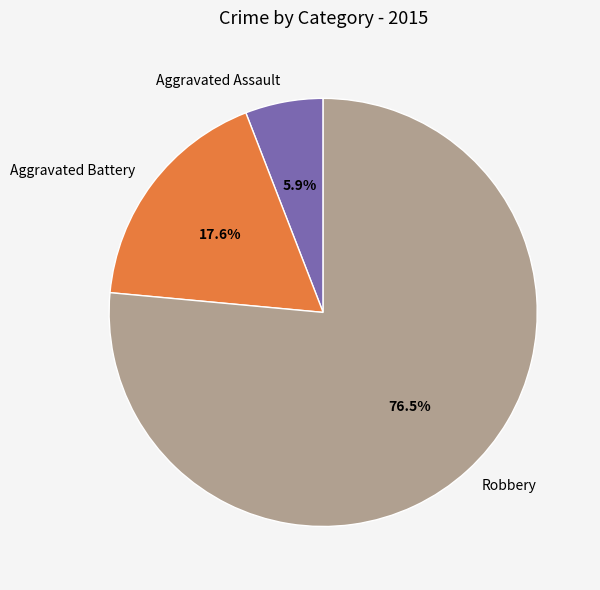

Which category has the biggest portion of the pie?

Robbery